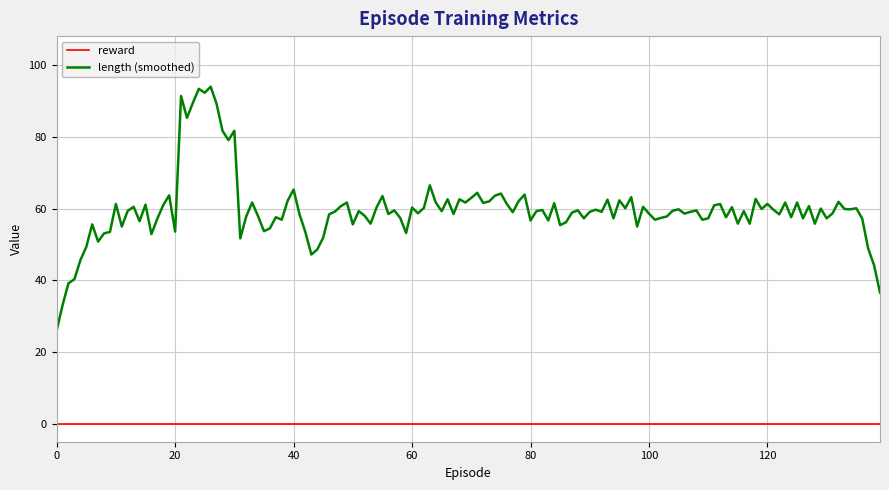

Which series has the largest range (max minus min)?

length (smoothed)